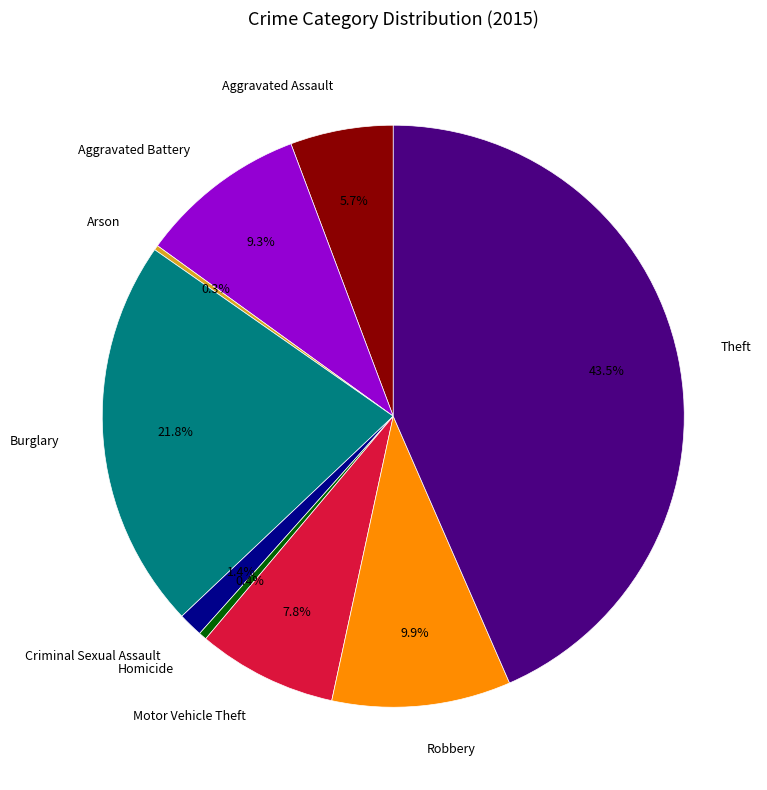

Is there any slice that represents more than half of the pie?

No